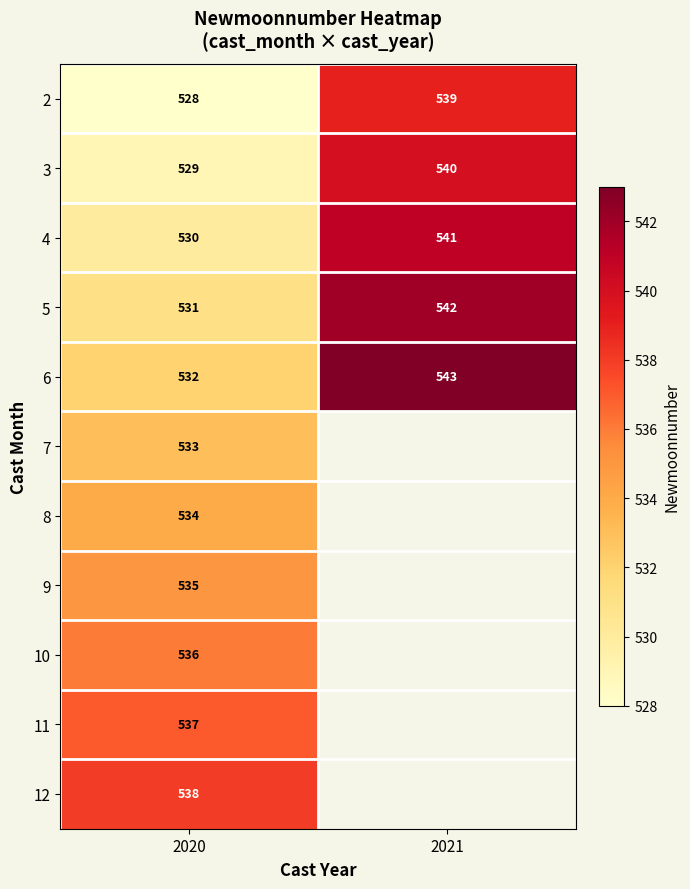

What is the total value across all series at 2020?

5863